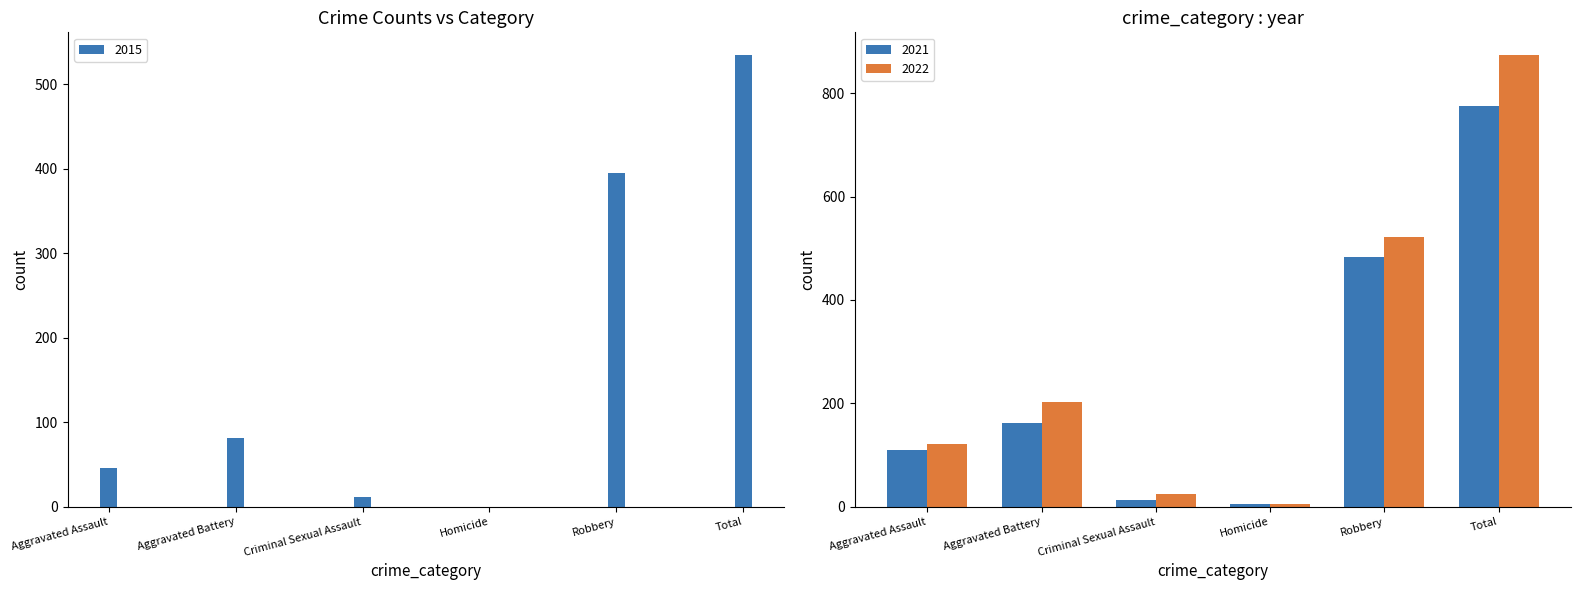

How many bars are there in total?

18